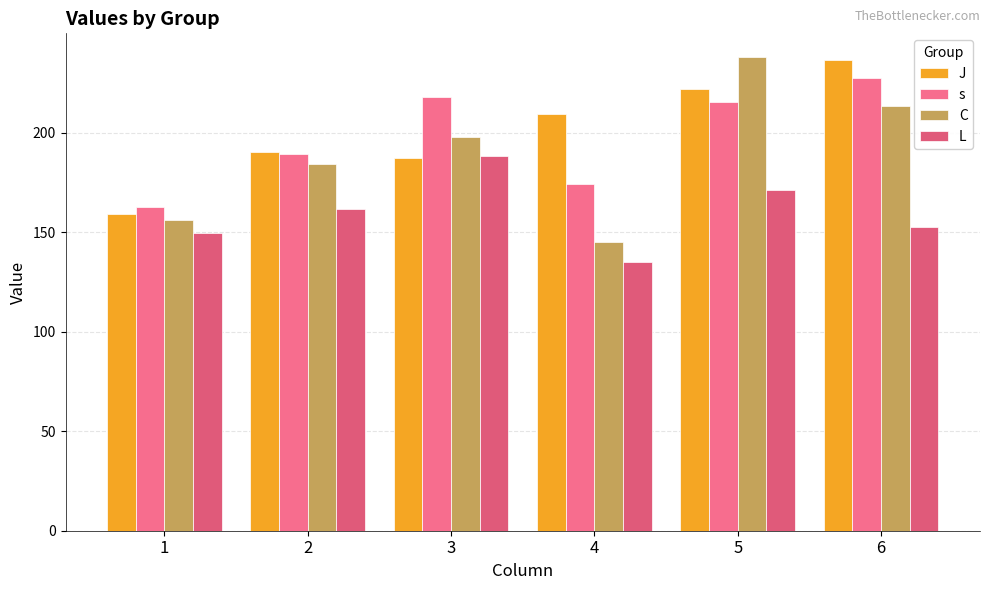

How many bars are there in each group?

4